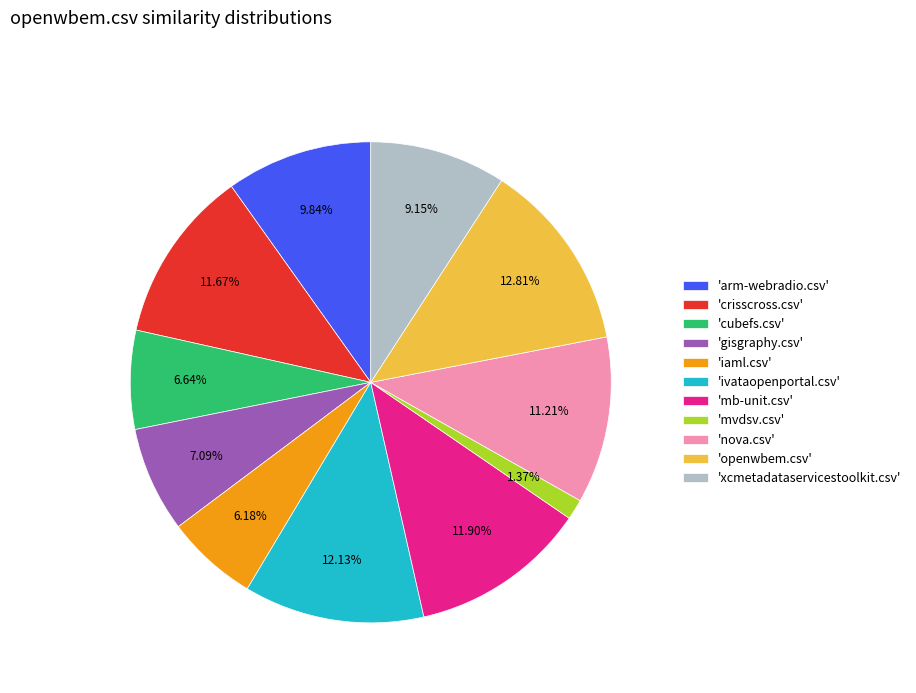

Which category has the biggest portion of the pie?

'openwbem.csv'